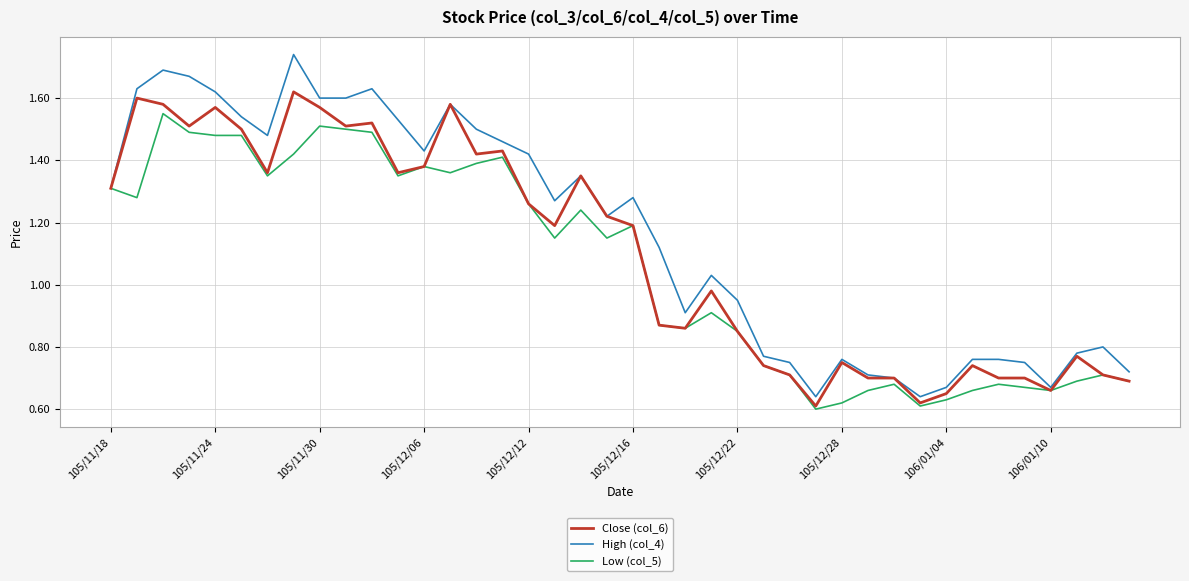

How many categories are shown in the chart?

40